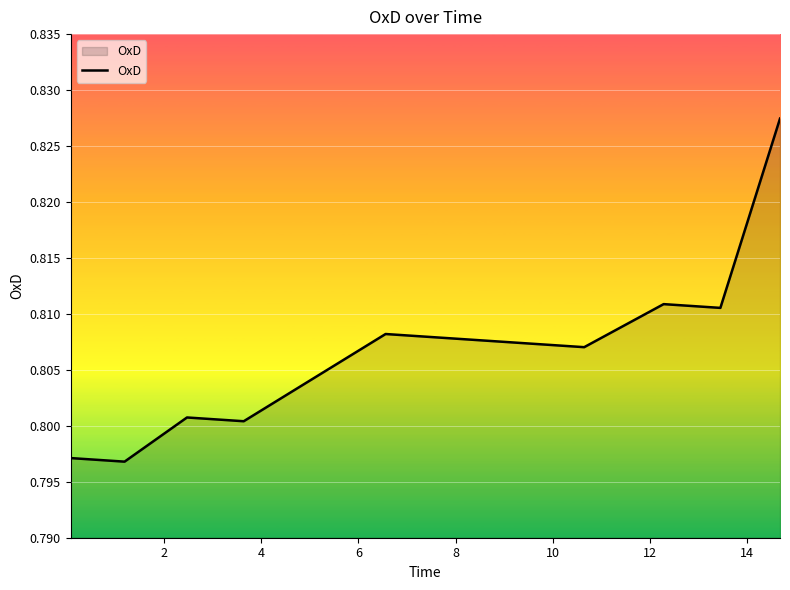

At which category does the chart reach its minimum across all series?

2